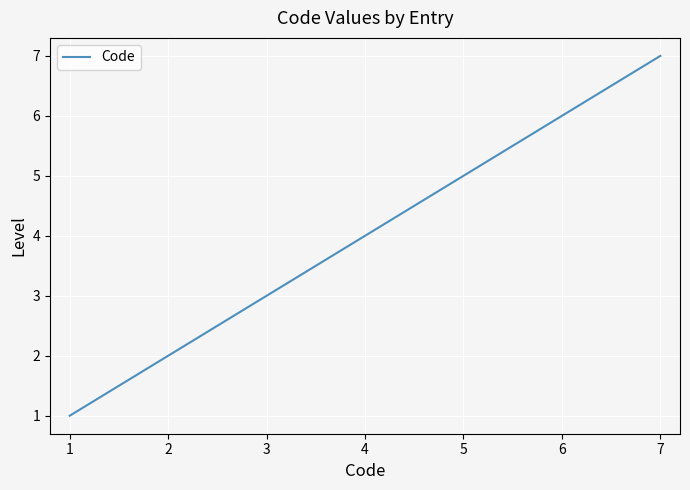

Rank the categories by value from highest to lowest.

7, 6, 5, 4, 3, 2, 1